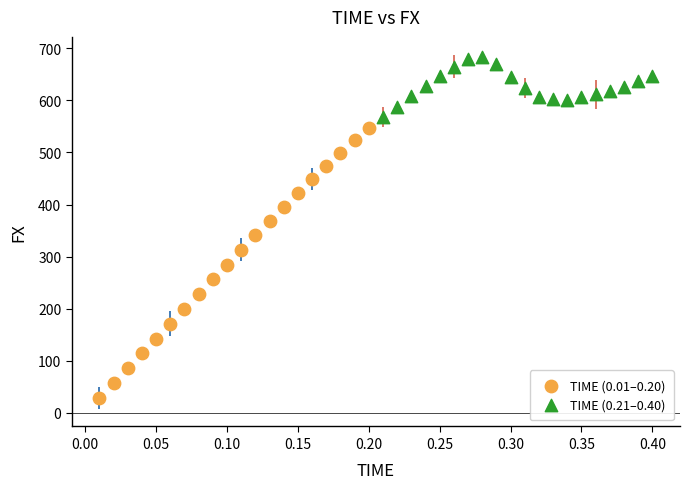

Which series contains the highest Y value?

TIME (0.21–0.40)